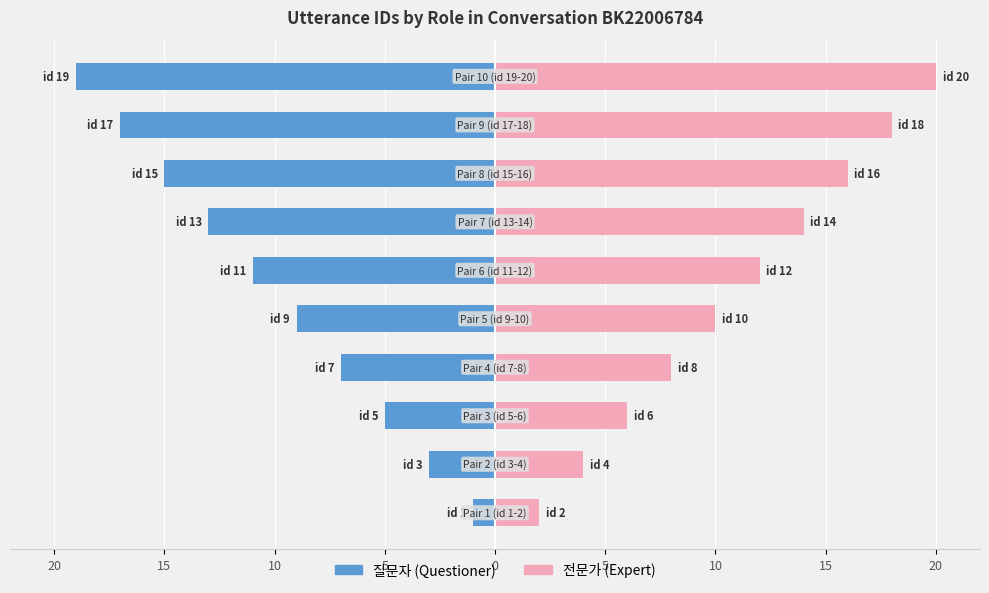

True or false: 질문자 has a value of -15 at 15.

True